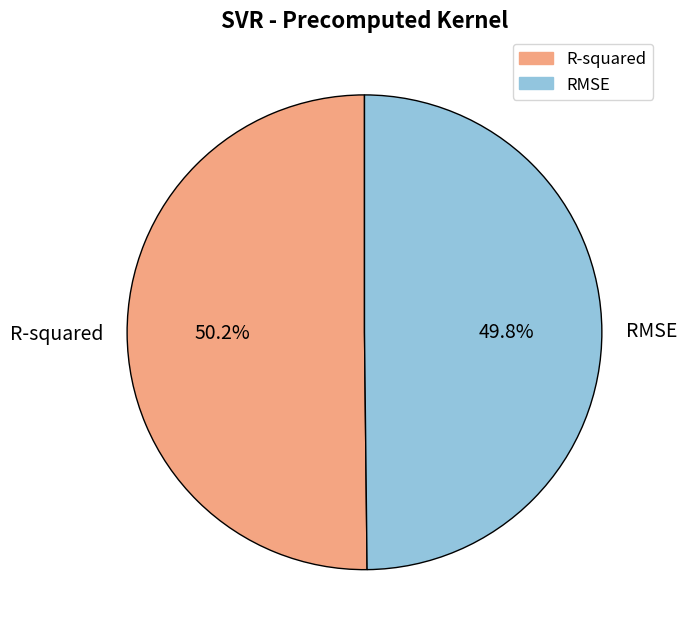

Is there a majority slice in this chart?

Yes